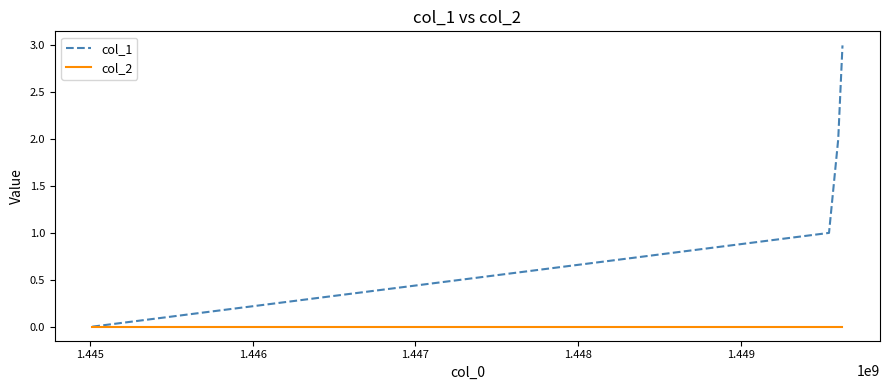

How many values in col_1 are above zero?

3